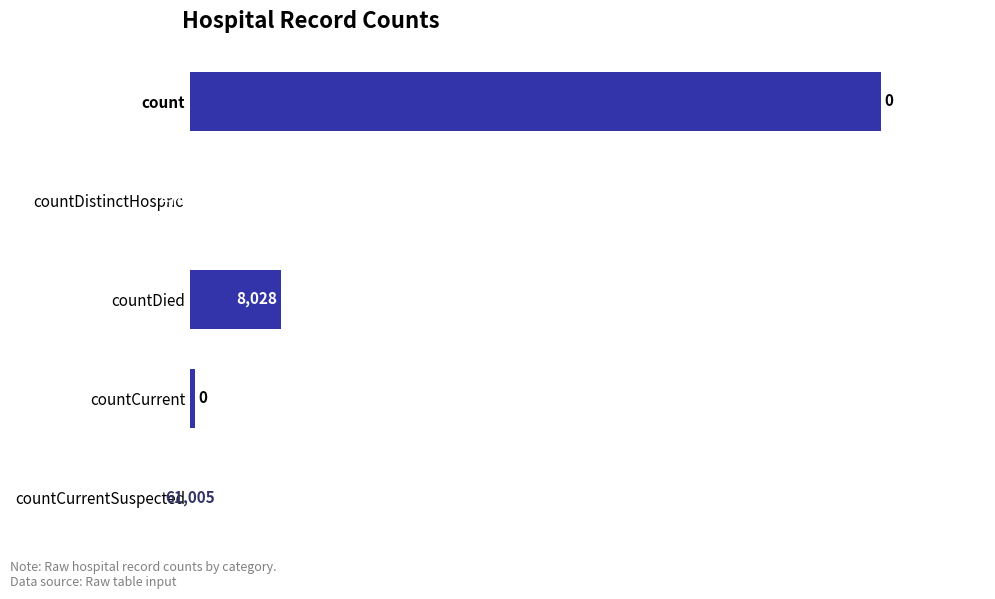

Count the number of categories in the chart.

5